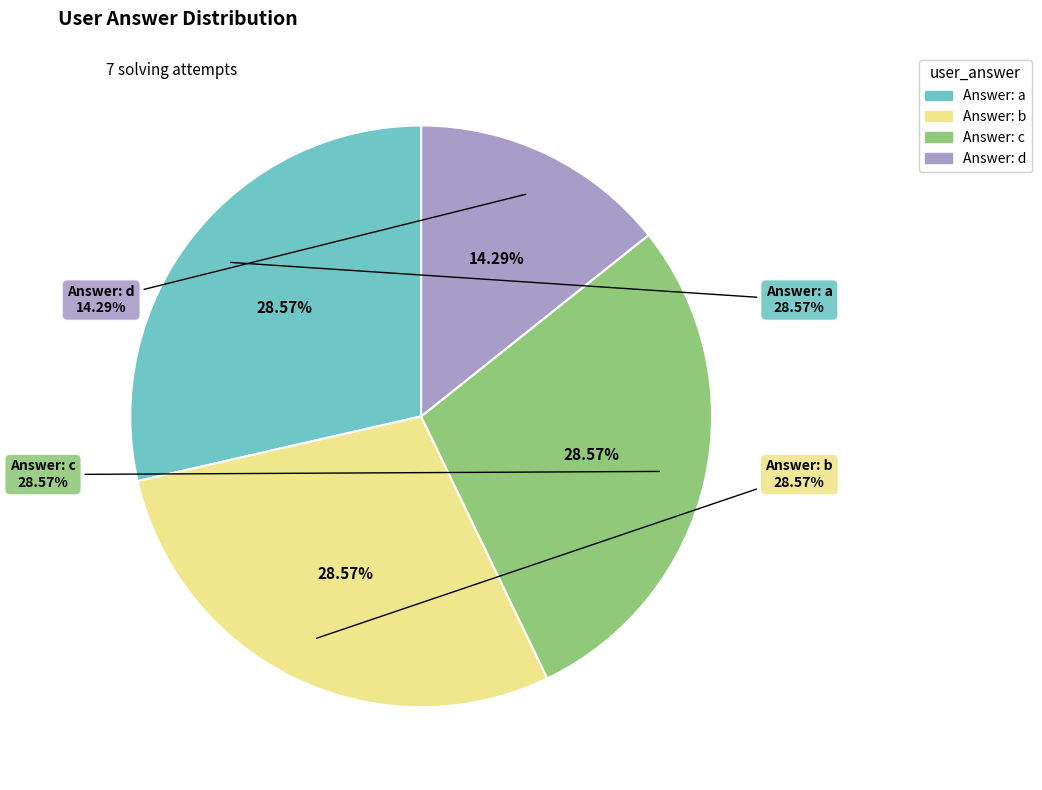

To the nearest percent, what is the average slice percentage?

25%